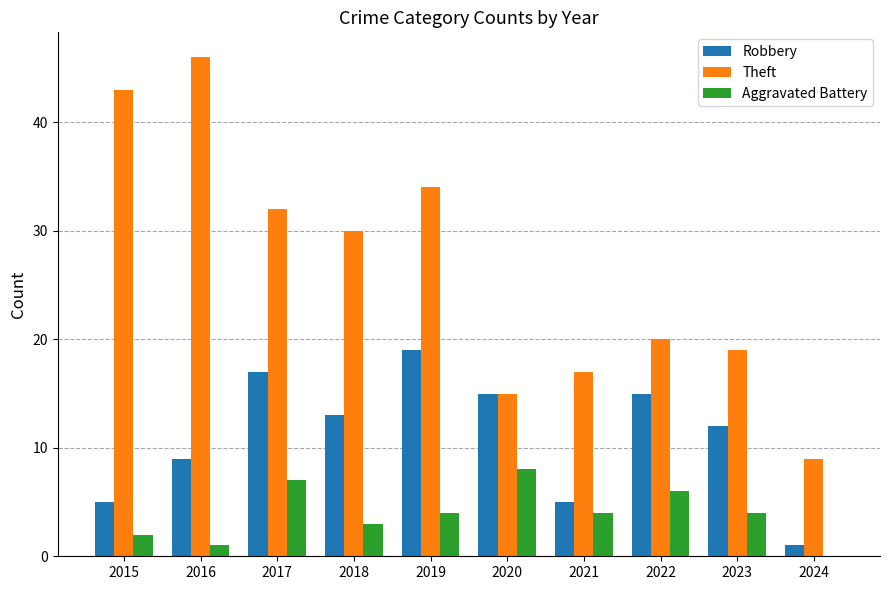

The Theft series shows 76 at 2015. True or false?

False